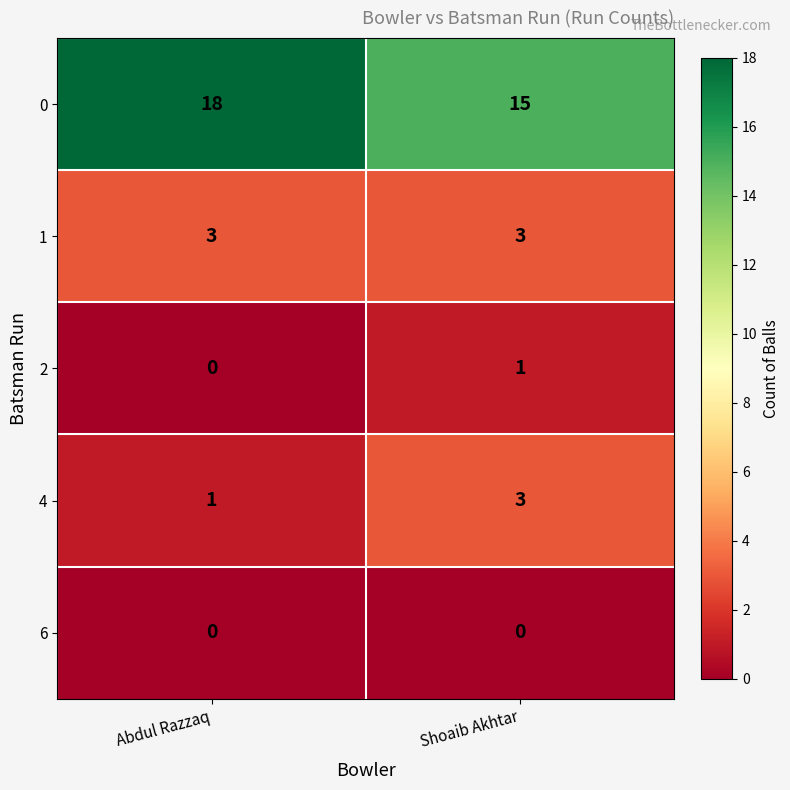

The value of 0 at Shoaib Akhtar is 7. True or false?

False